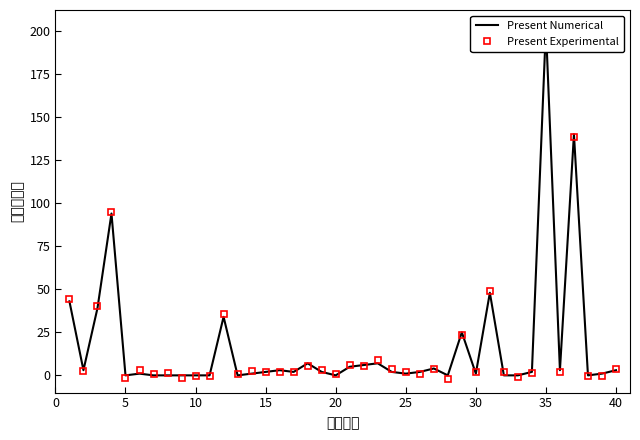

True or false: Present Numerical has a value of 0.0 at 10.

True